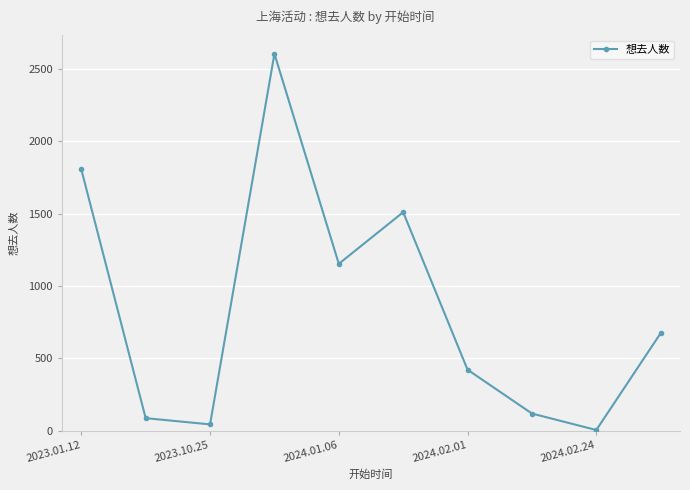

What is the difference between the second highest and minimum values?

1802